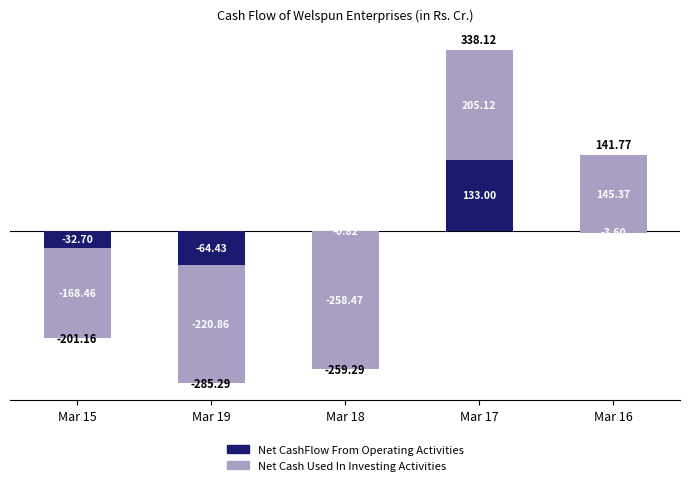

What is the average value of the Net CashFlow From Operating Activities series?

6.3